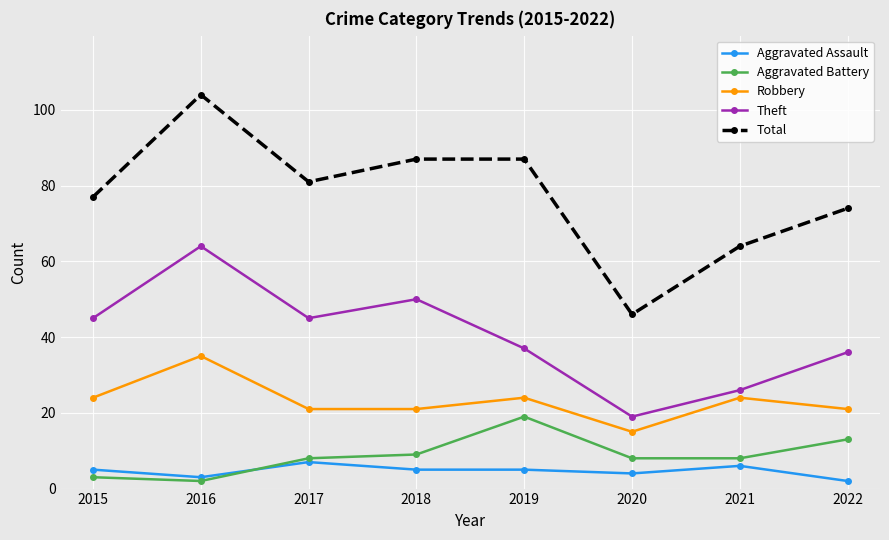

At which label does Theft reach its peak?

2016